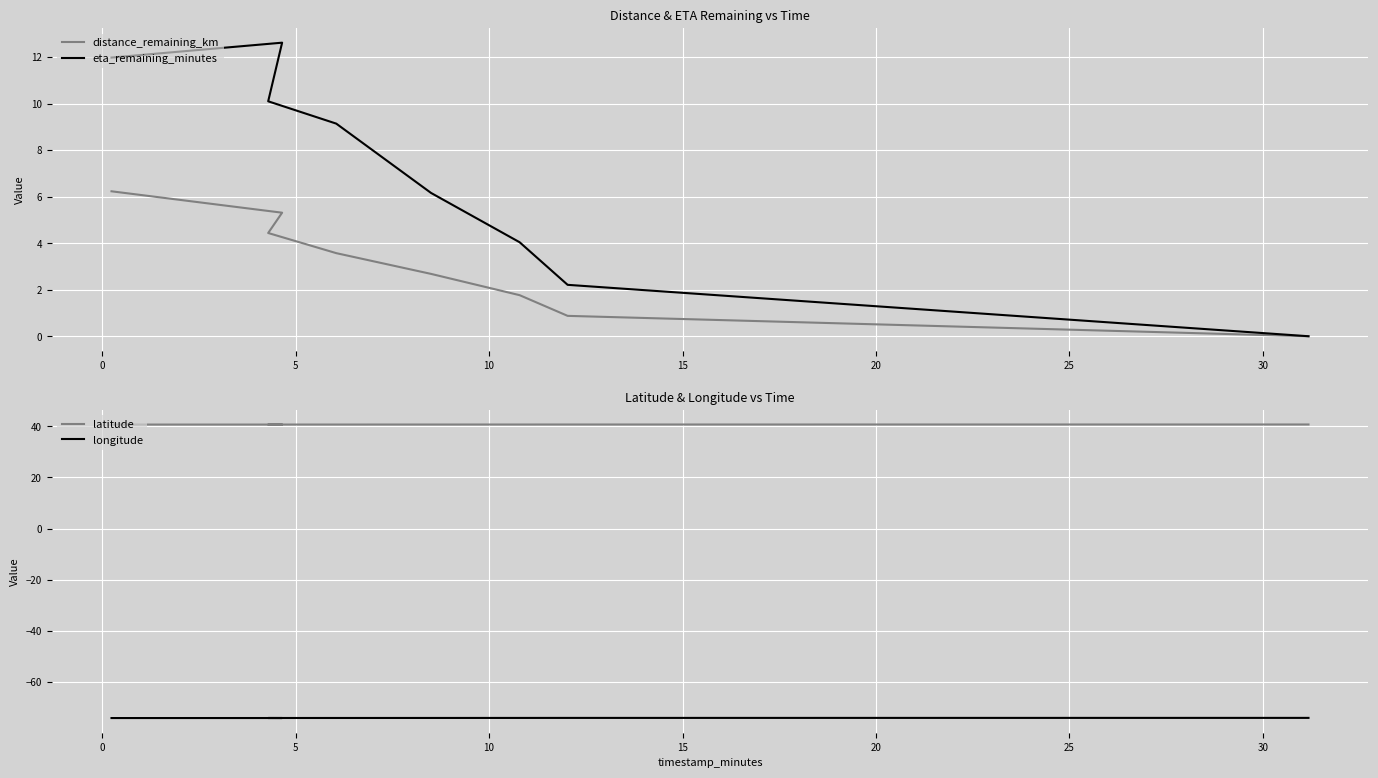

How many data points in distance_remaining_km are less than 3?

4